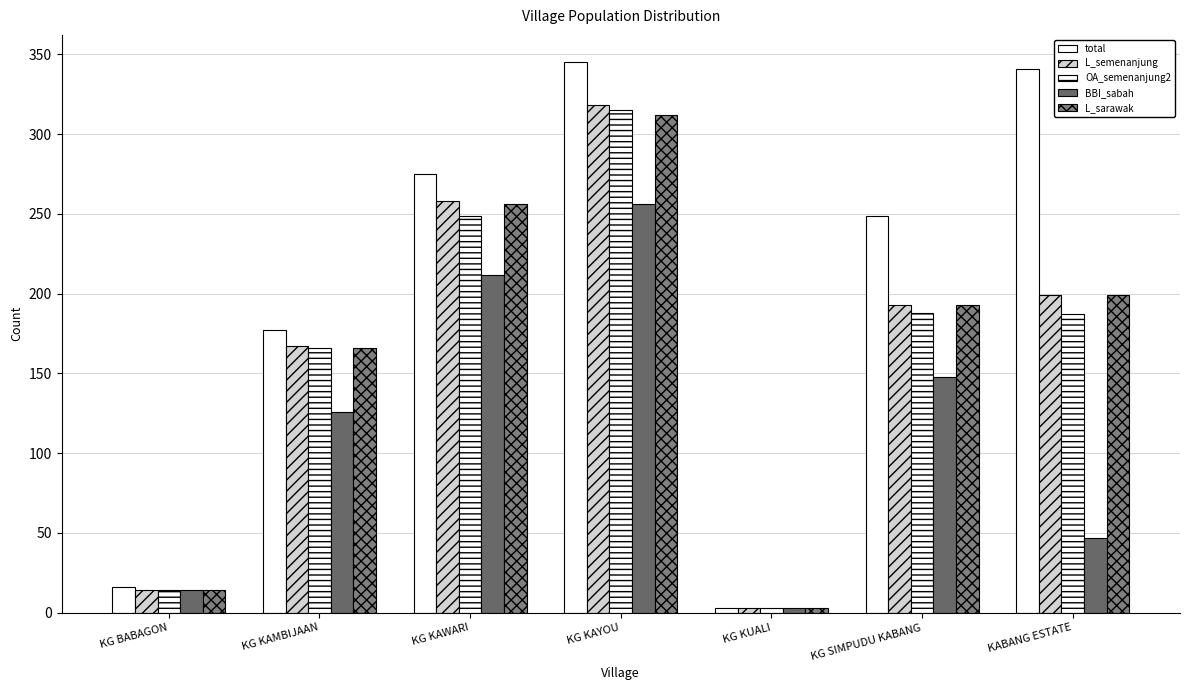

How many categories are shown in the chart?

7